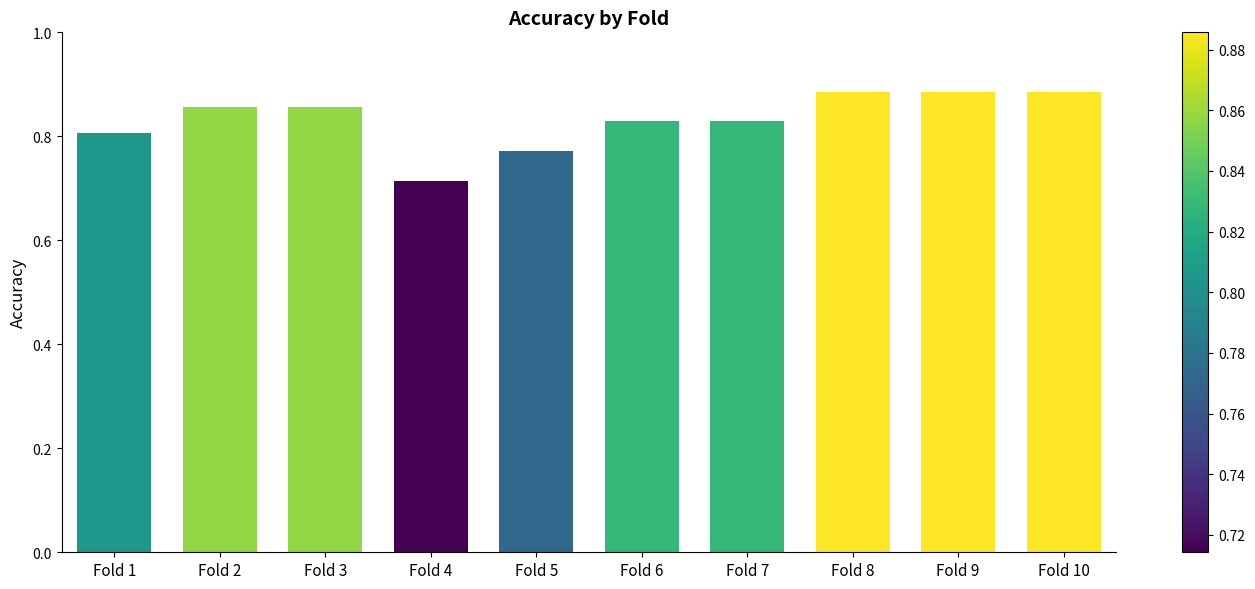

What is the difference between the maximum and minimum values?

0.2